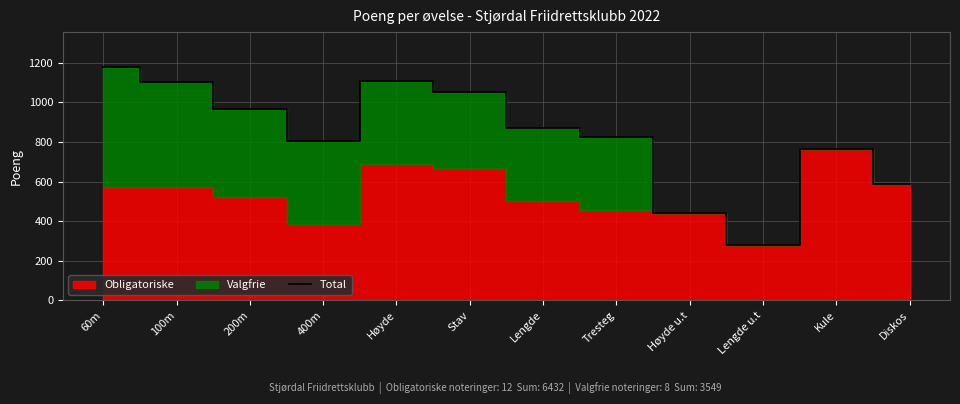

What is the ratio of the value at Diskos to the value at 100m?

0.5